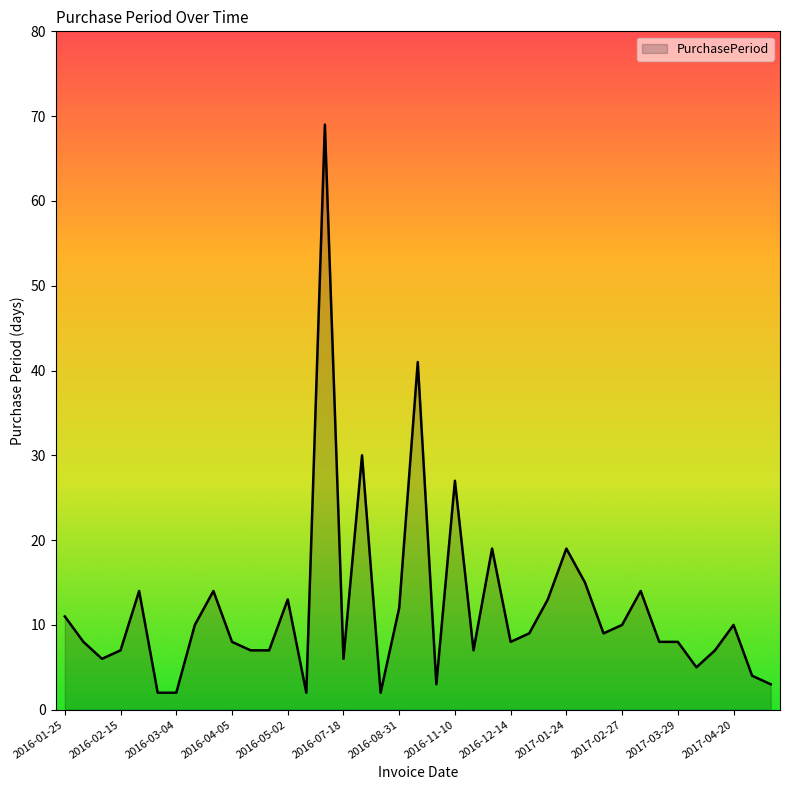

What is the difference between the maximum and minimum values?

67